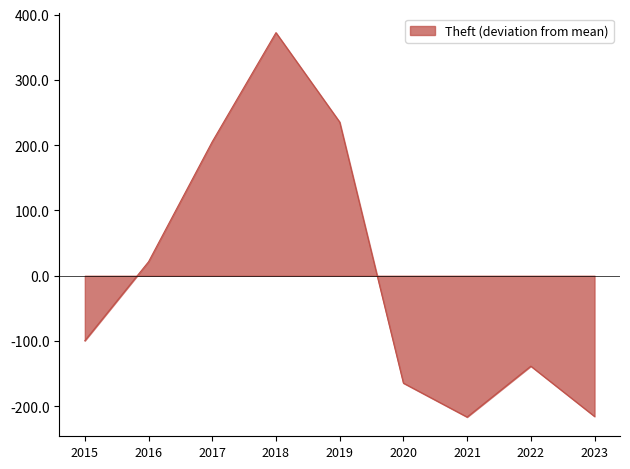

Between 2018 and 2020, which is larger?

2018